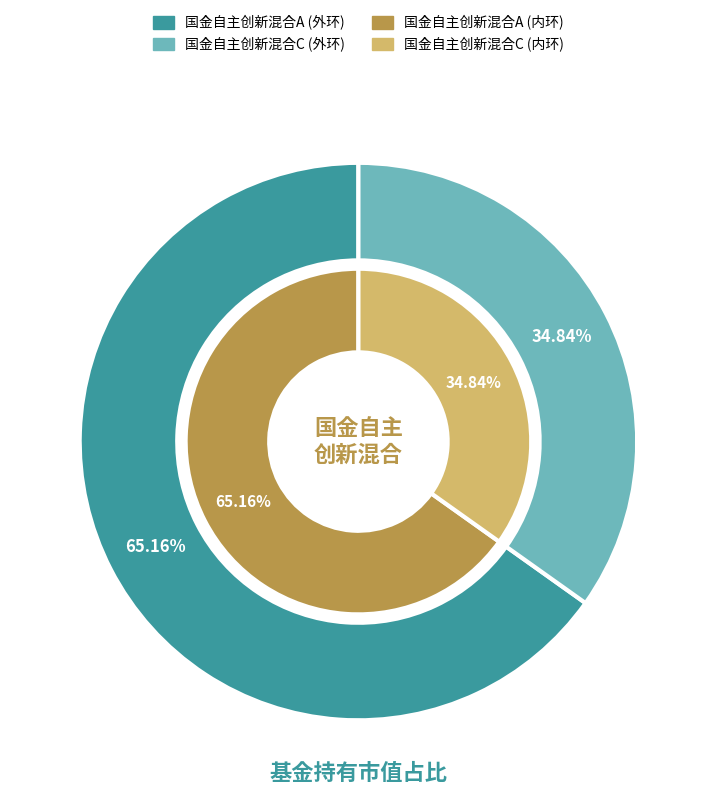

Does any single category account for the majority?

Yes